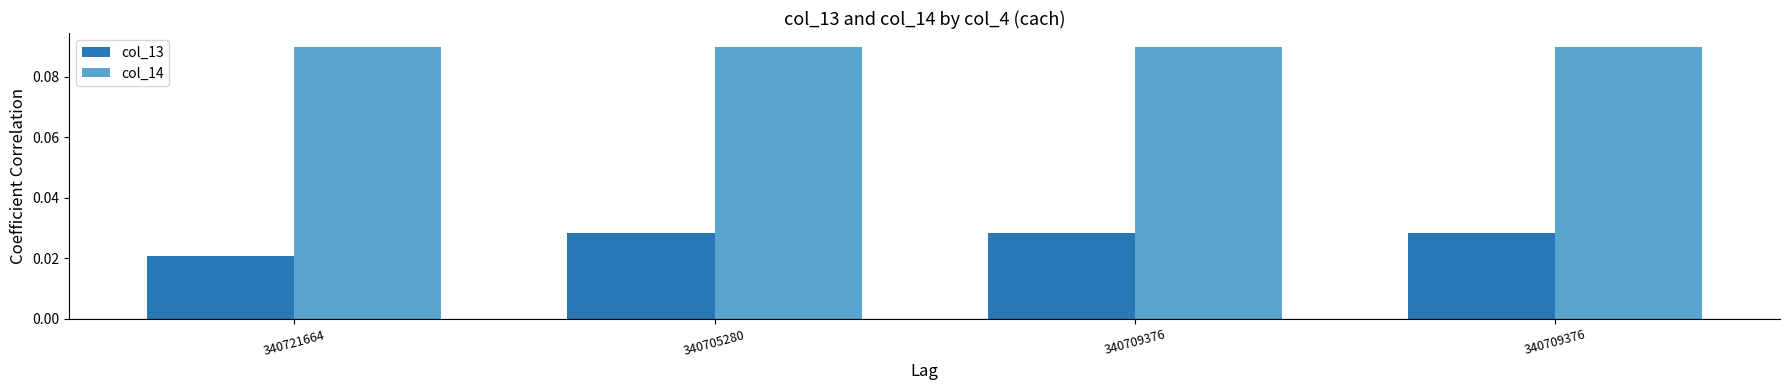

Rank the series by their maximum value, from highest to lowest.

col_14, col_13